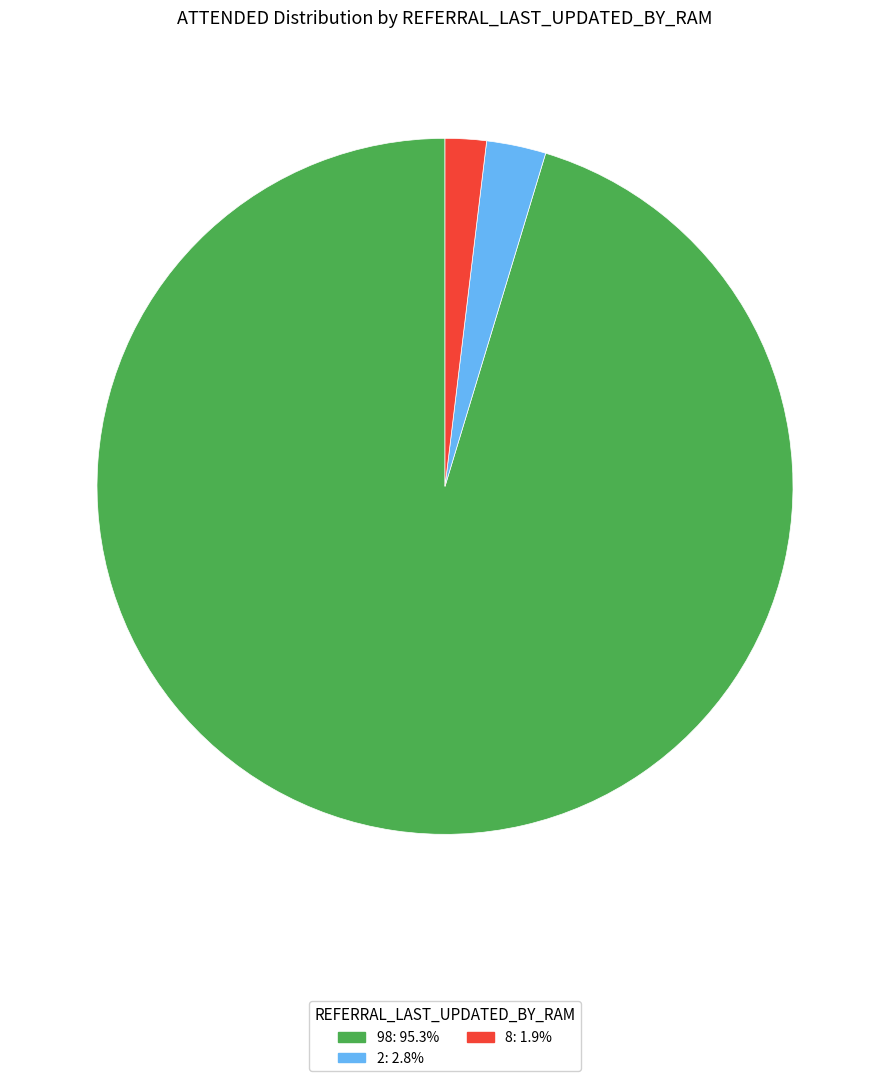

Which slice is the largest?

98